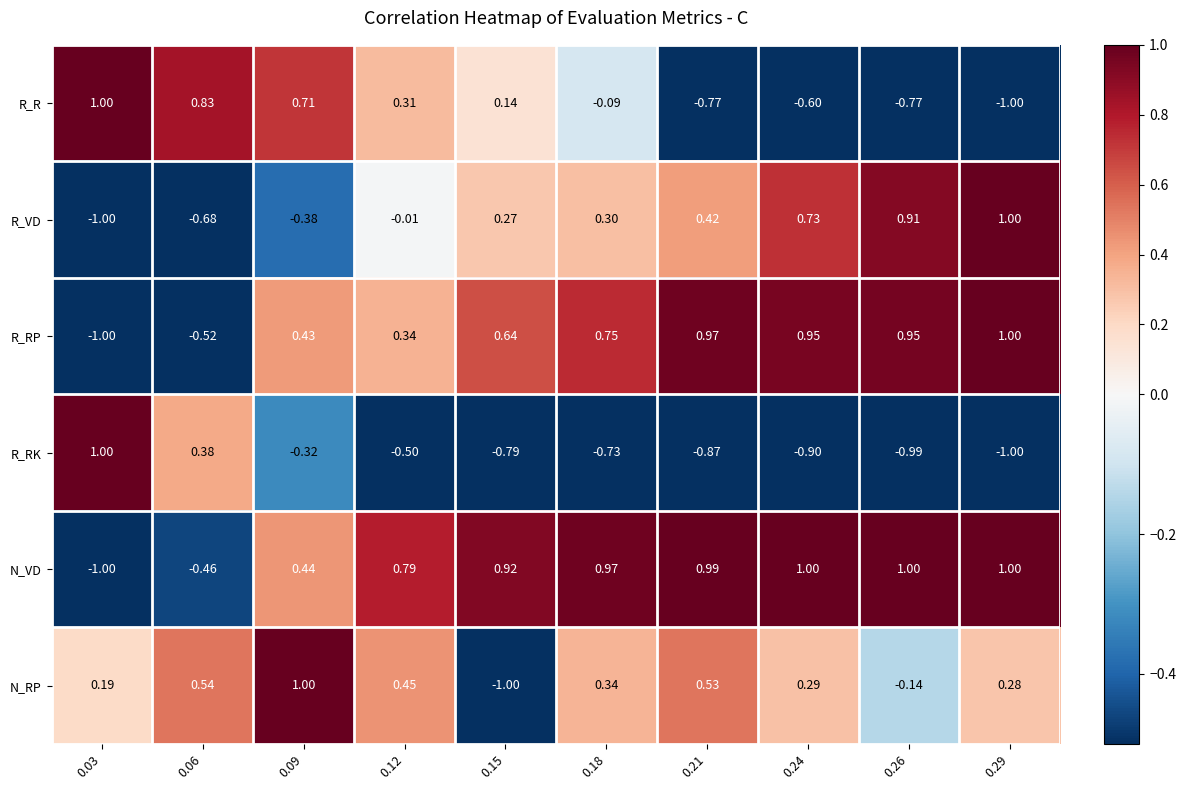

Which series has the largest total across all categories?

N_VD